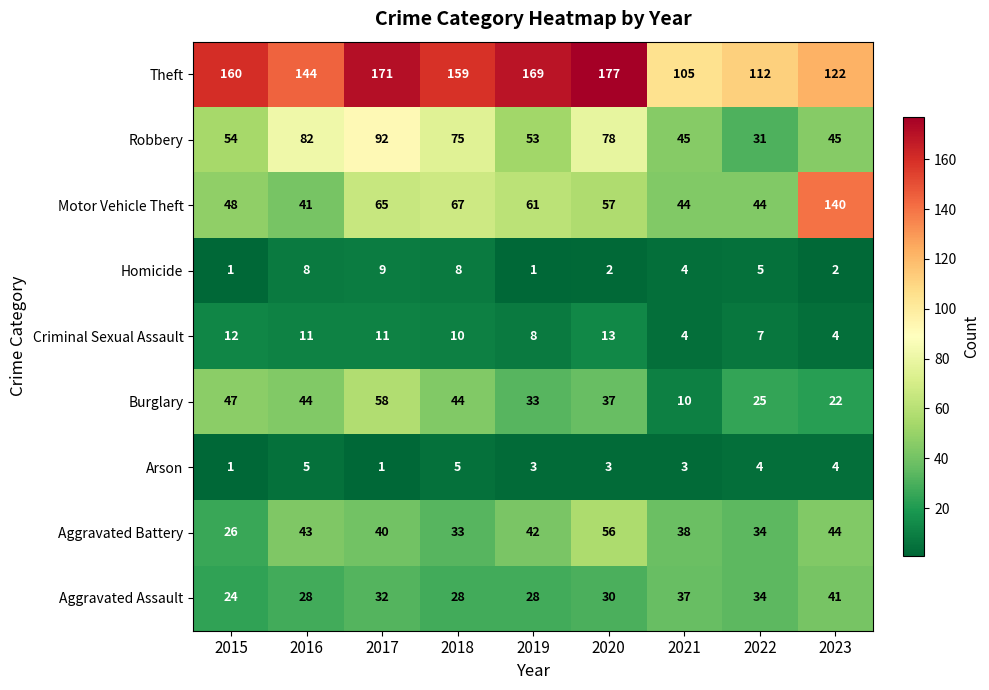

Count the Aggravated Assault values in the range 28 to 34.

6